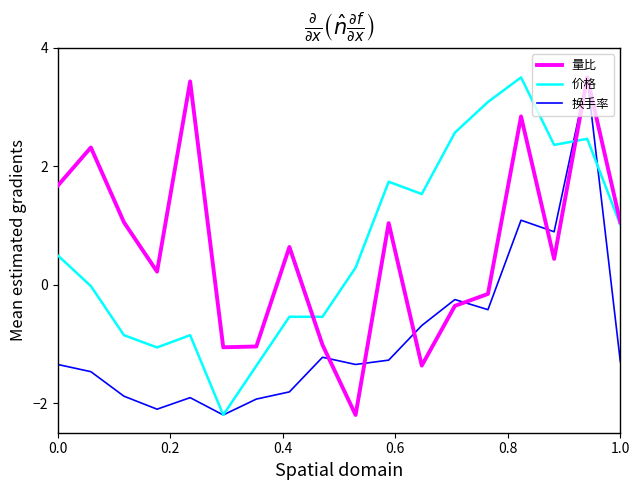

True or false: 价格 has more than 1 interior local peaks.

True